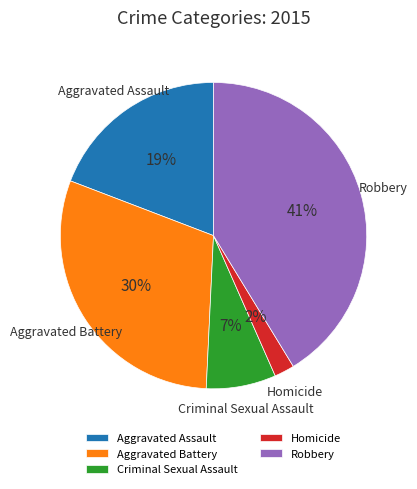

Is it true that Aggravated Assault is 19% of the pie?

True